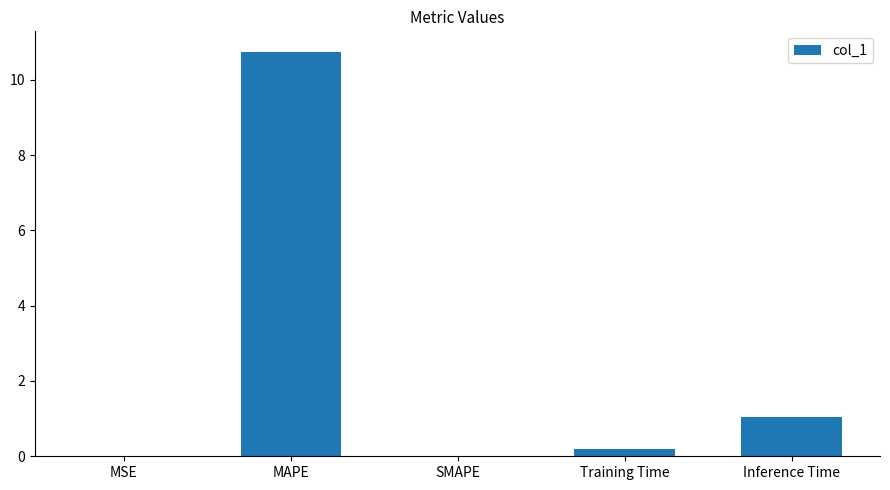

Read the value at Training Time.

0.2